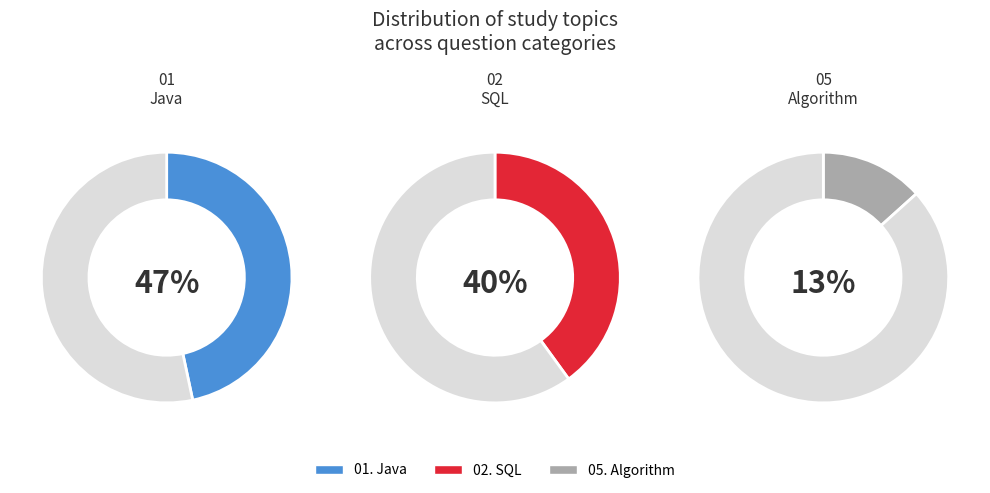

What is the total percentage of 02. SQL and 05. Algorithm?

53.3%